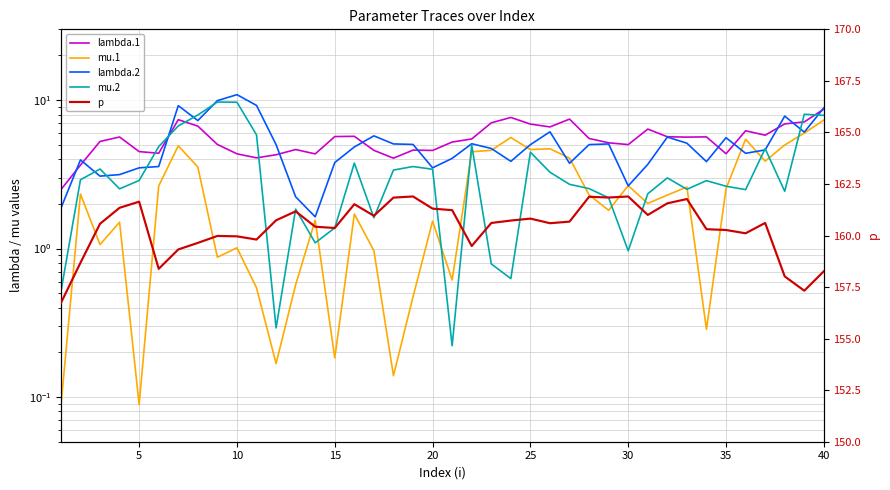

The lambda.1 series shows 8.0 at 30. True or false?

False